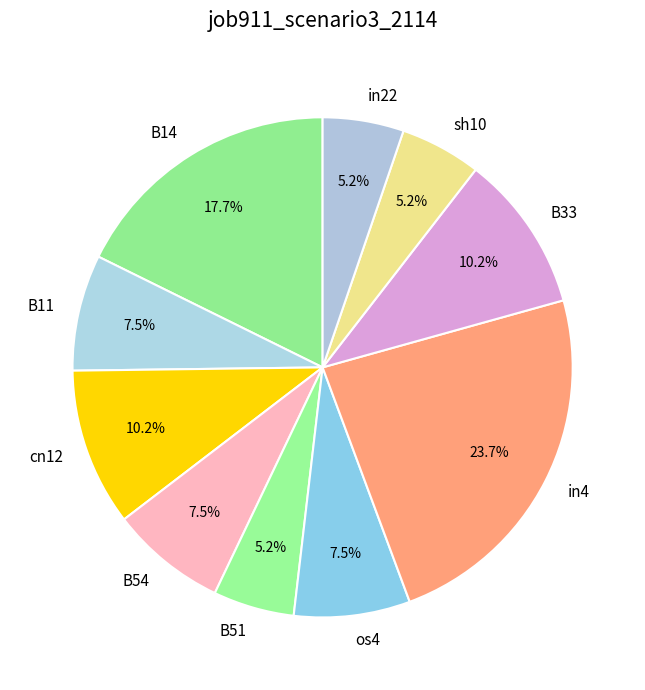

To the nearest percent, what portion does in22 represent?

5%